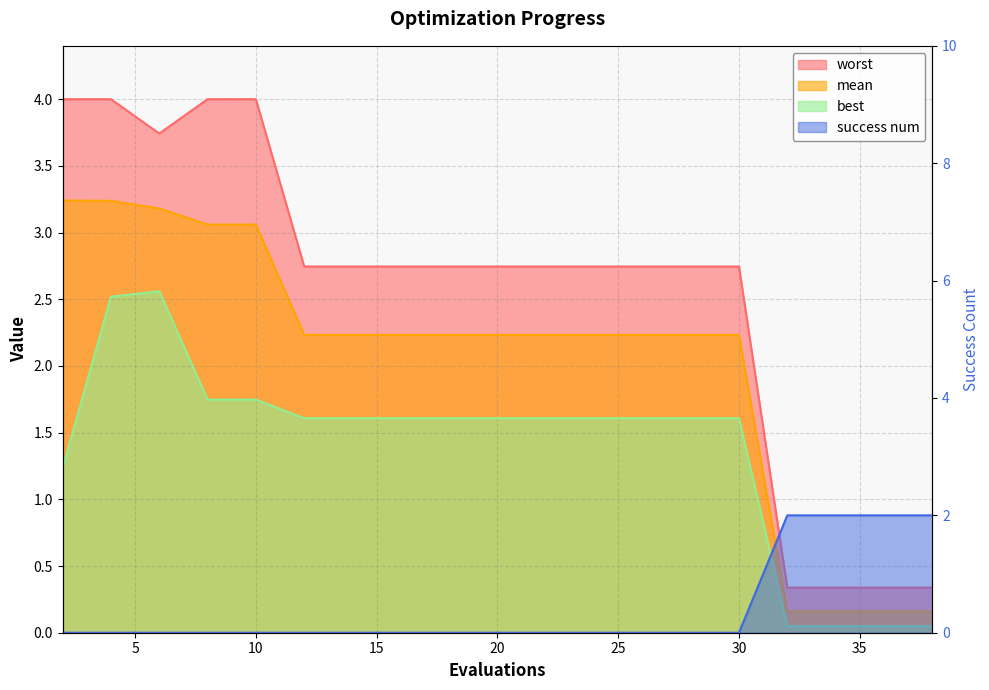

True or false: success num has more than 2 interior local peaks.

False